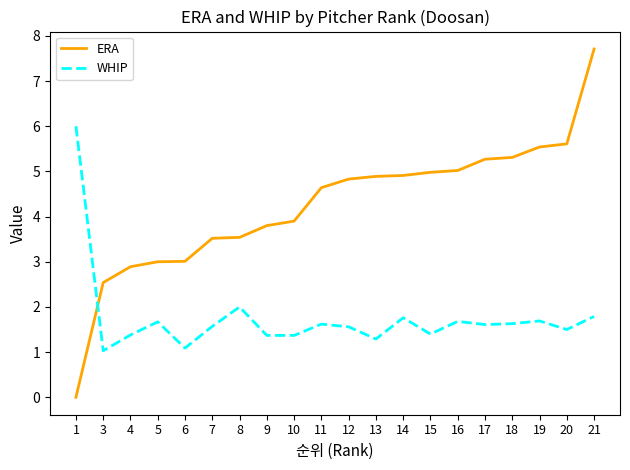

True or false: WHIP has more than 2 points higher than both neighbors.

True